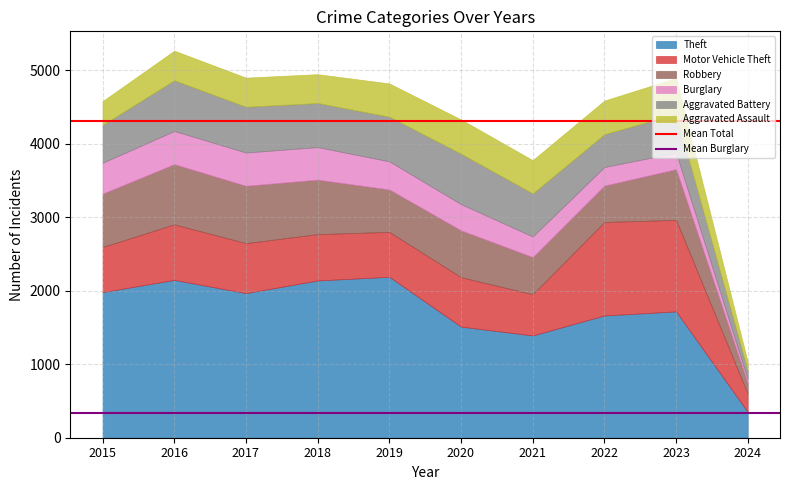

What is the highest value of the Theft series?

2190